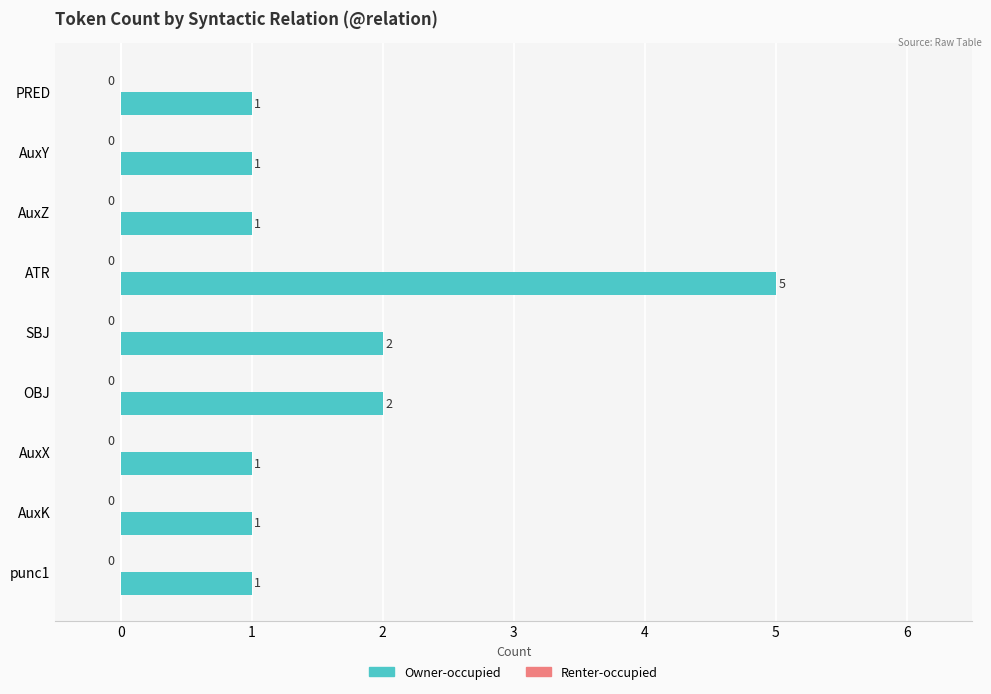

At which category does the chart reach its peak across all series?

ATR